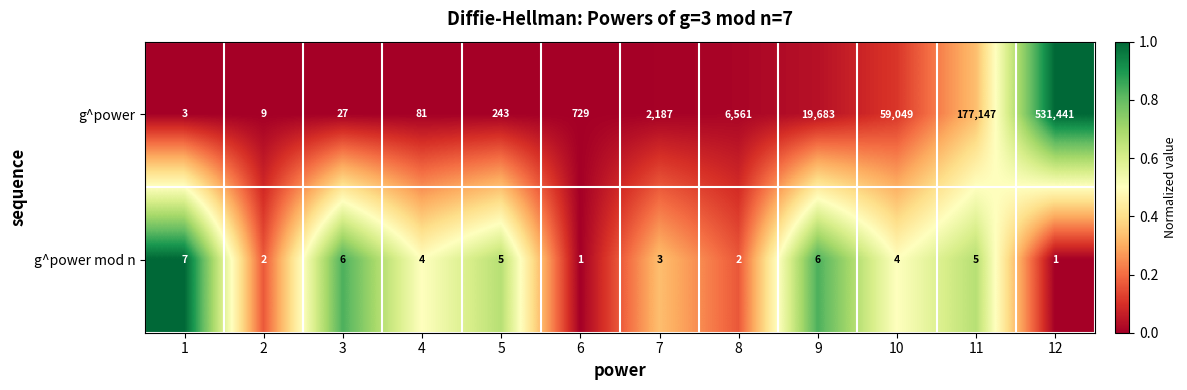

What is the spread (max minus min) of values at 9?

19677